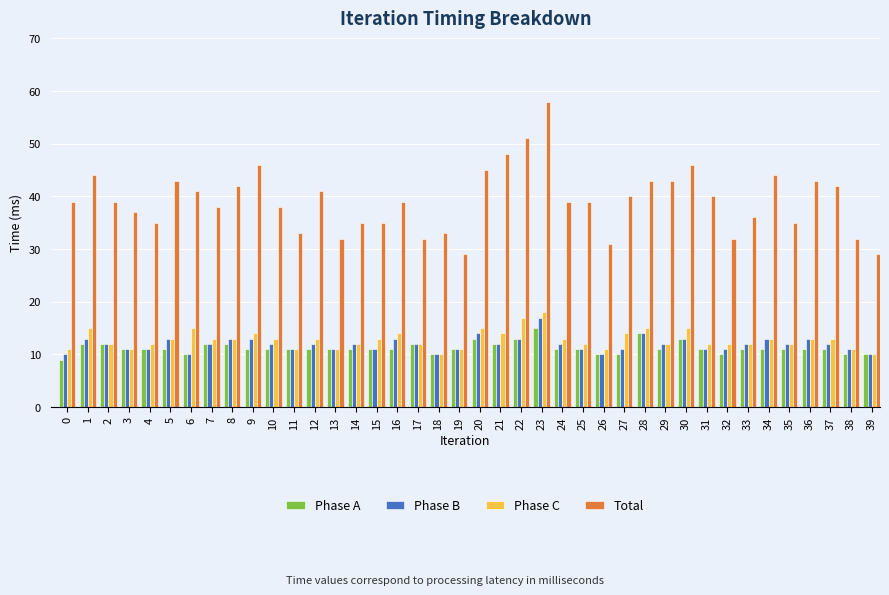

Reading left to right, extract all data points from this chart.

Phase A: 9	12	12	11	11	11	10	12	12	11	11	11	11	11	11	11	11	12	10	11	13	12	13	15	11	11	10	10	14	11	13	11	10	11	11	11	11	11	10	10
Phase B: 10	13	12	11	11	13	10	12	13	13	12	11	12	11	12	11	13	12	10	11	14	12	13	17	12	11	10	11	14	12	13	11	11	12	13	12	13	12	11	10
Phase C: 11	15	12	11	12	13	15	13	13	14	13	11	13	11	12	13	14	12	10	11	15	14	17	18	13	12	11	14	15	12	15	12	12	12	13	12	13	13	11	10
Total: 39	44	39	37	35	43	41	38	42	46	38	33	41	32	35	35	39	32	33	29	45	48	51	58	39	39	31	40	43	43	46	40	32	36	44	35	43	42	32	29